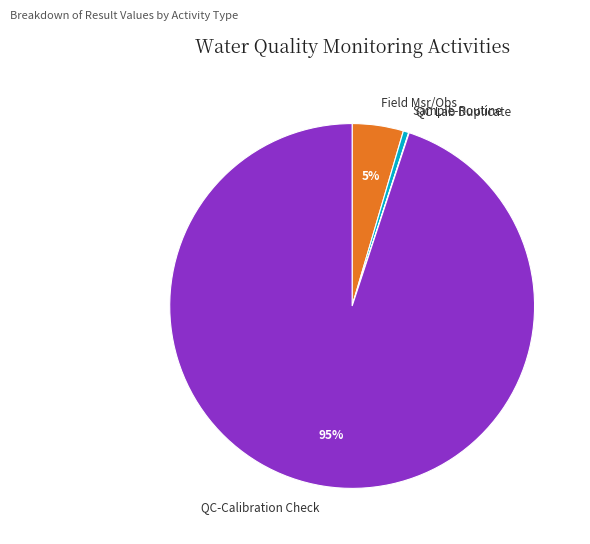

Is there any slice that represents more than half of the pie?

Yes